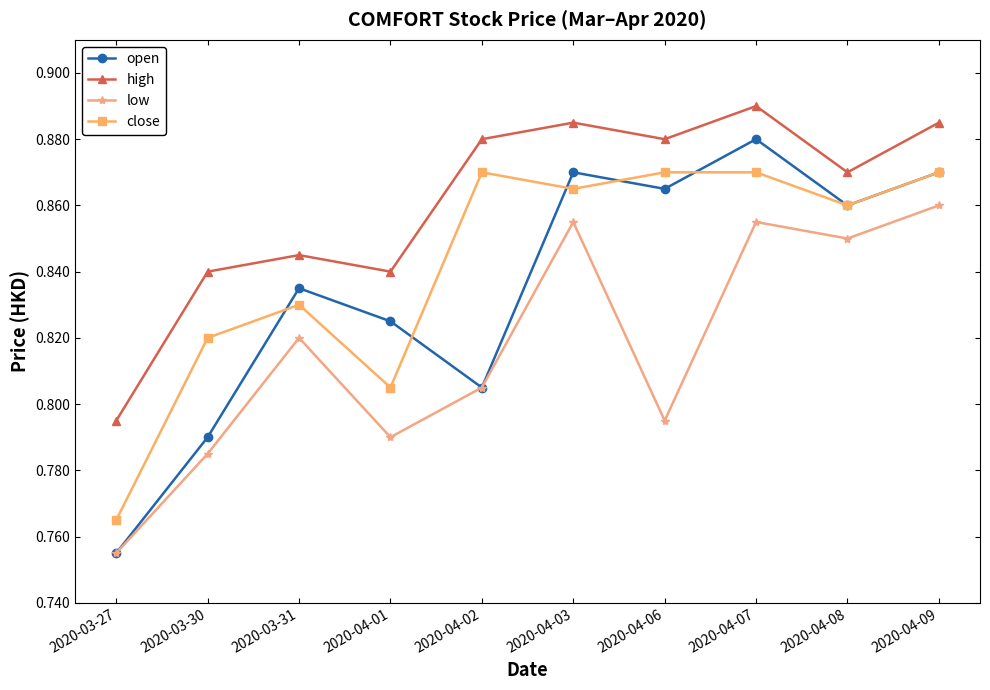

What is the label of the 6th point from the right?

2020-04-02